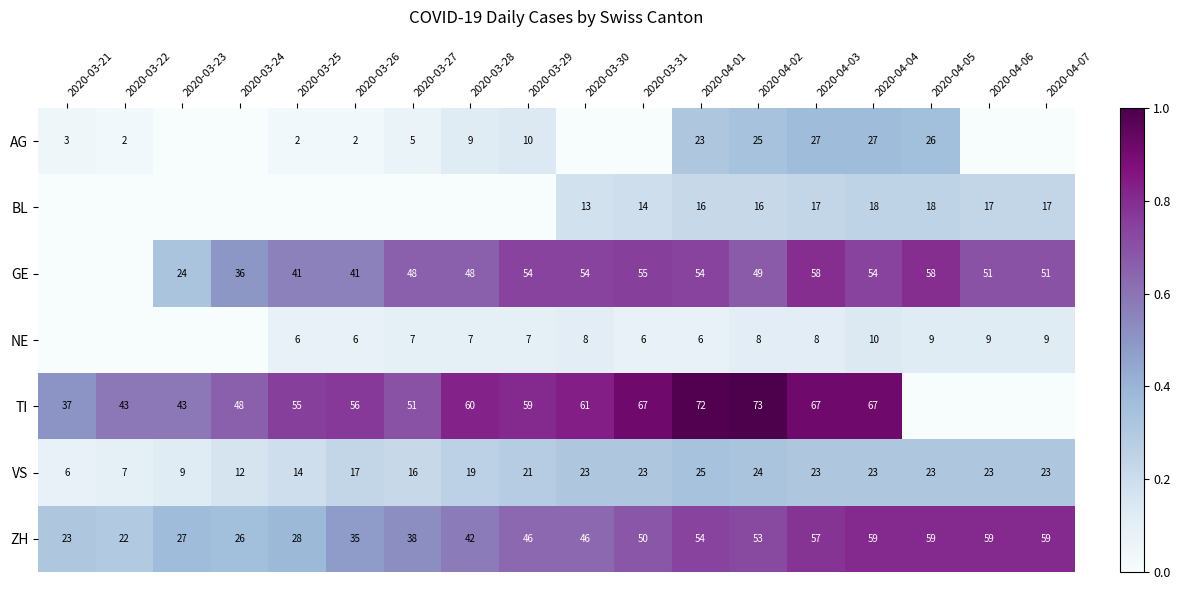

Which has a higher value, 2020-04-01 or 2020-03-28?

2020-04-01